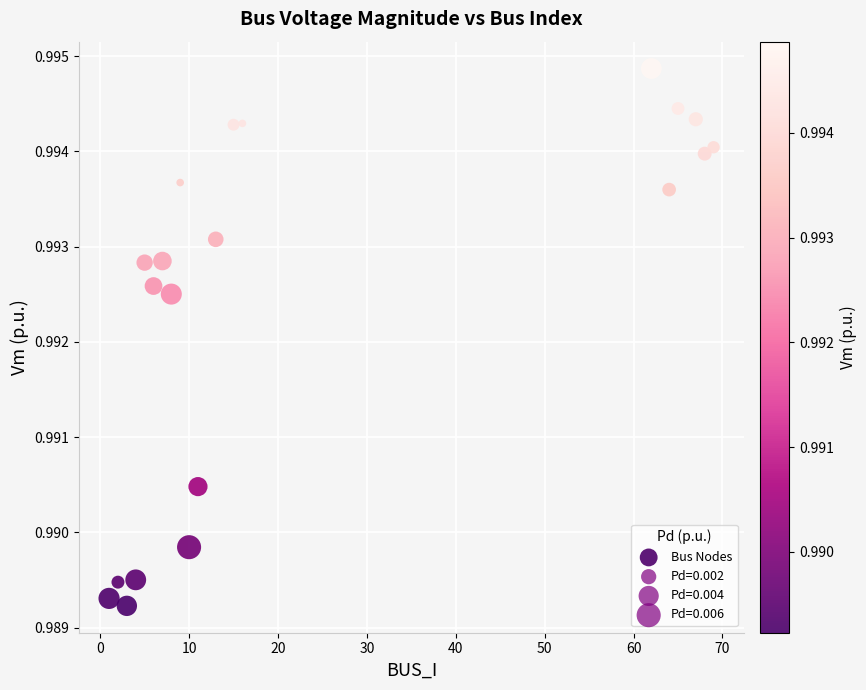

What is the range of X values (max minus min)?

68.0